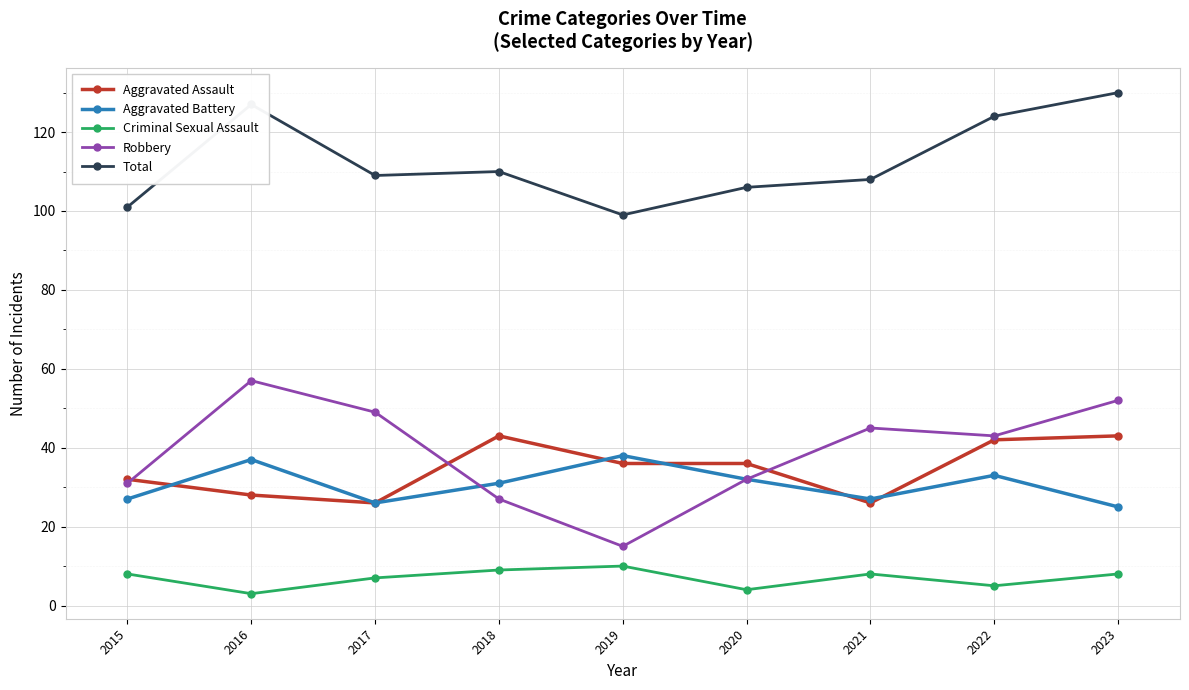

True or false: Total and Robbery cross at least once.

False